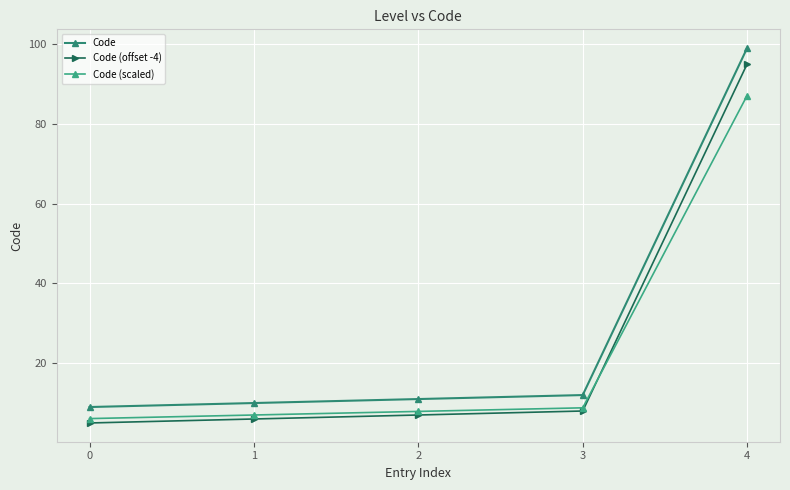

What is the difference between the maximum and minimum values in the Code (scaled) series?

81.0